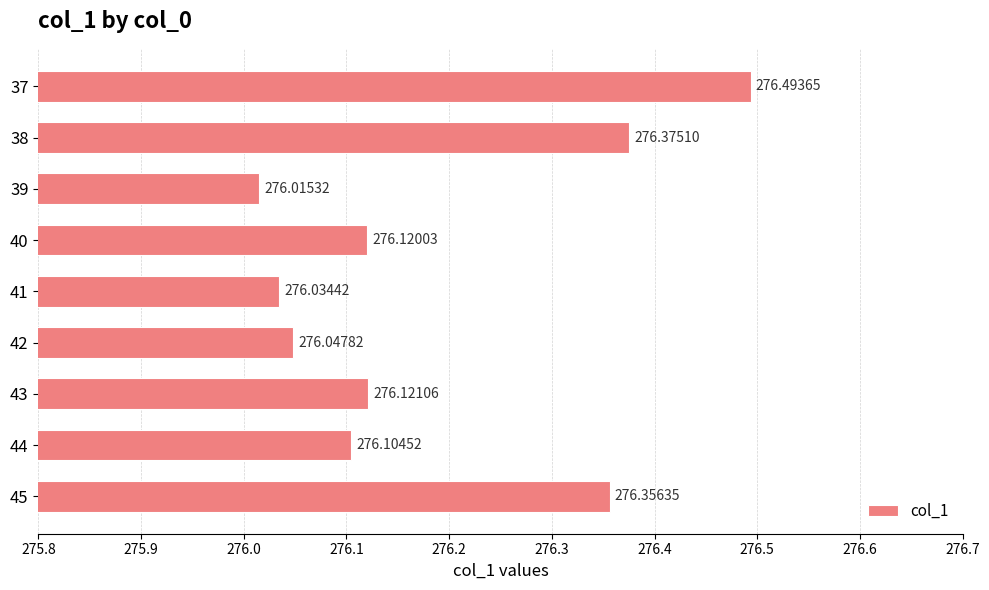

At which label is the value closest to 276?

39